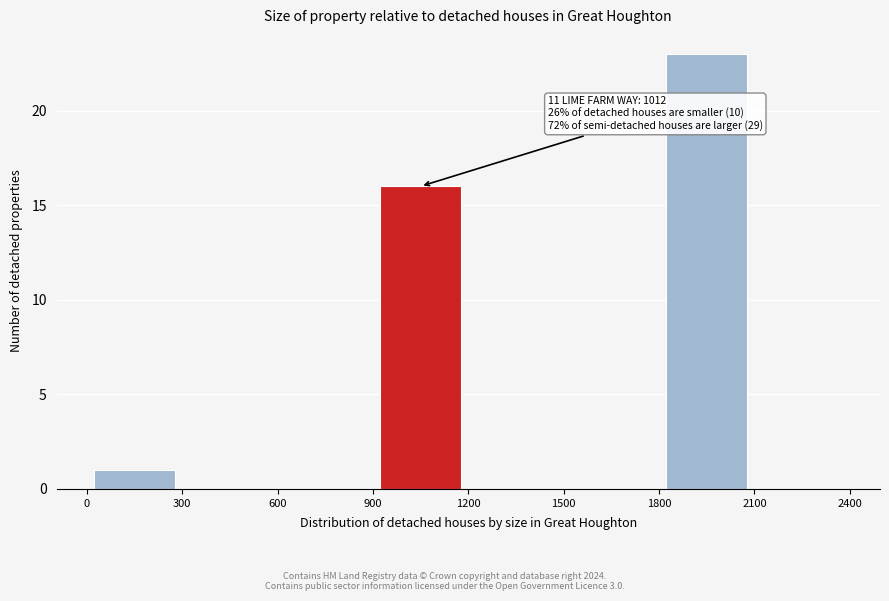

Which range on the x-axis has the tallest bar?

1800 to 2100